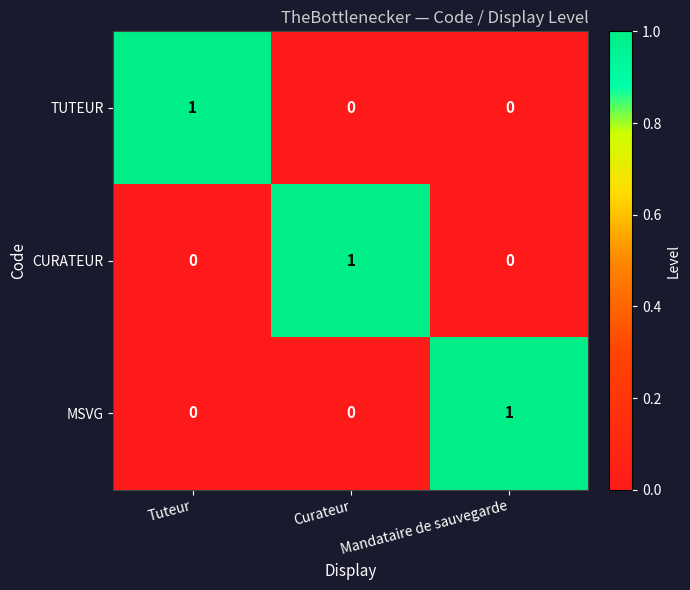

At how many categories does at least one series exceed 0?

3